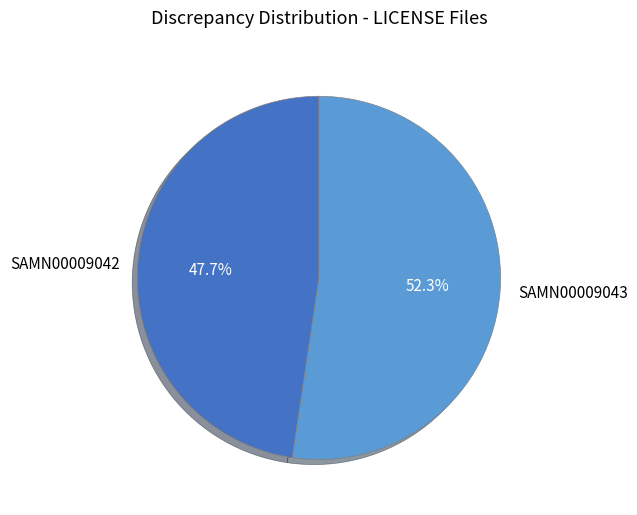

Which slice is the smallest?

SAMN00009042